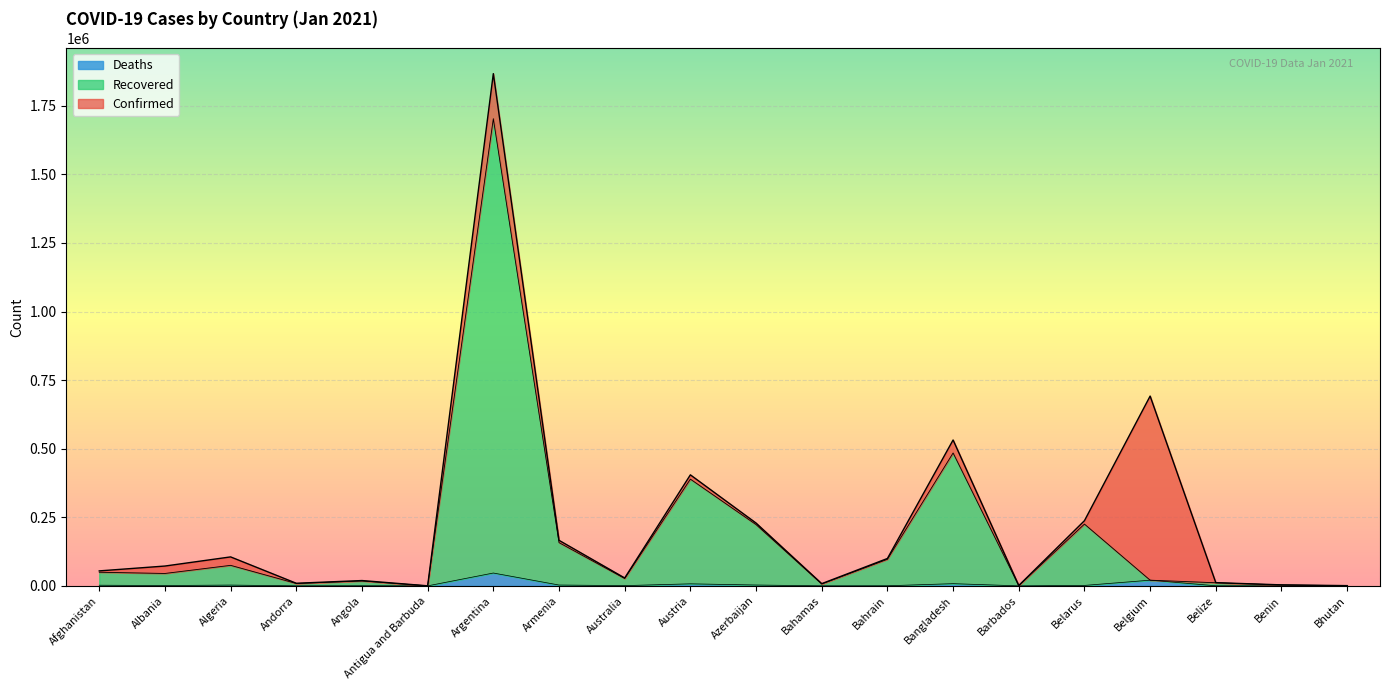

Which category has the lowest value in the Confirmed series?

Antigua and Barbuda